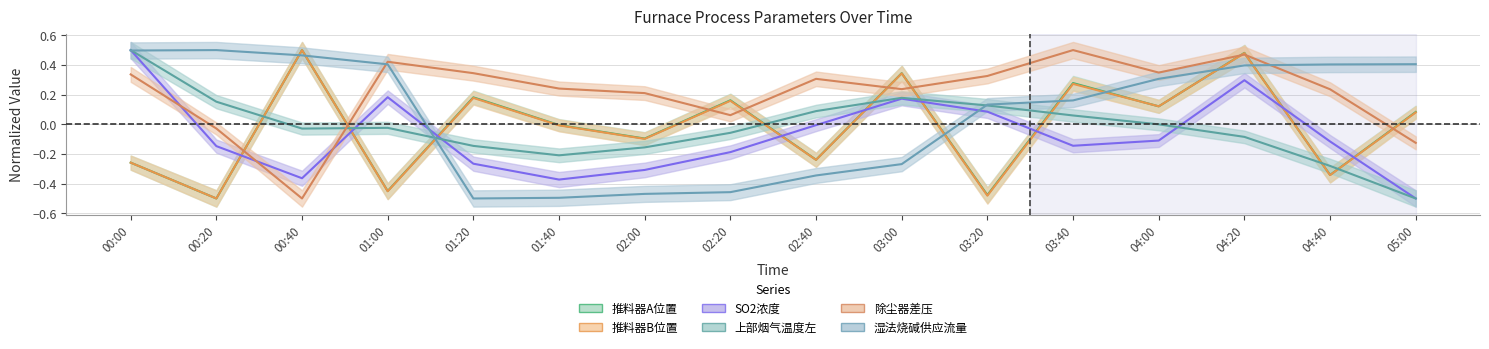

The value of 推料器B位置 at 05:00 is 0.0. True or false?

False